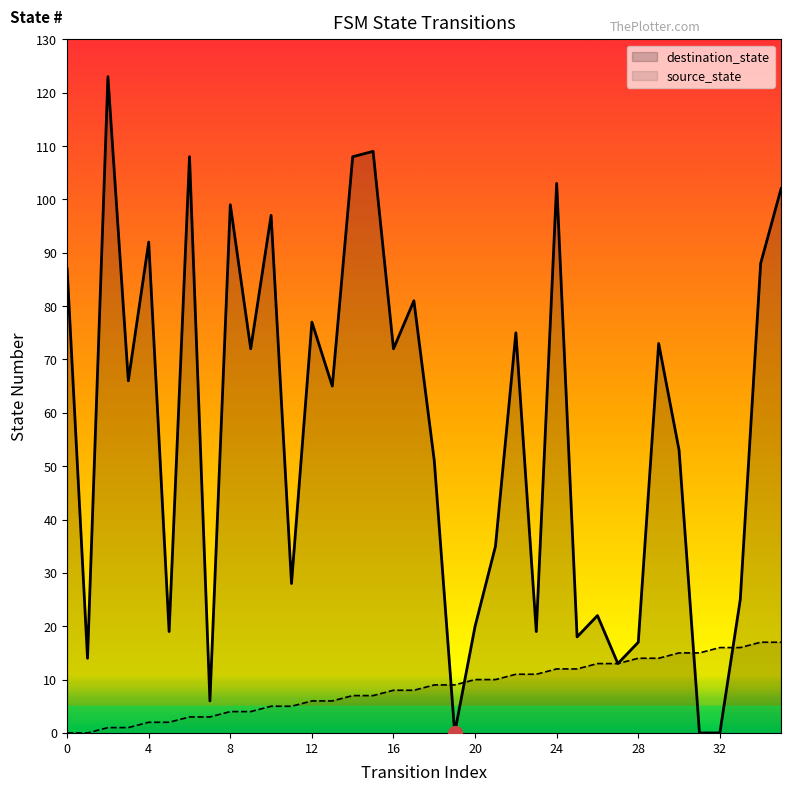

Which series has the largest total across all categories?

destination_state